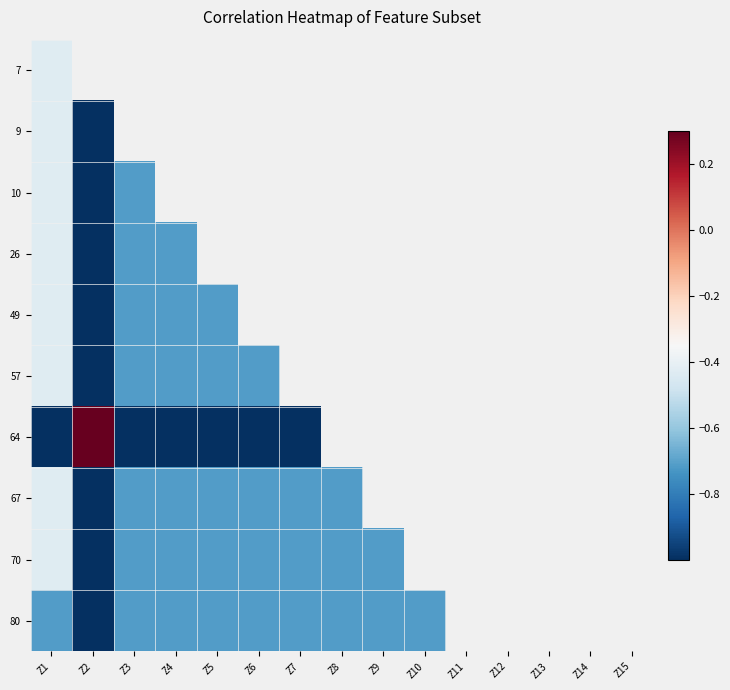

Rank the series by their maximum value, from highest to lowest.

64, 7, 9, 10, 26, 49, 57, 67, 70, 80